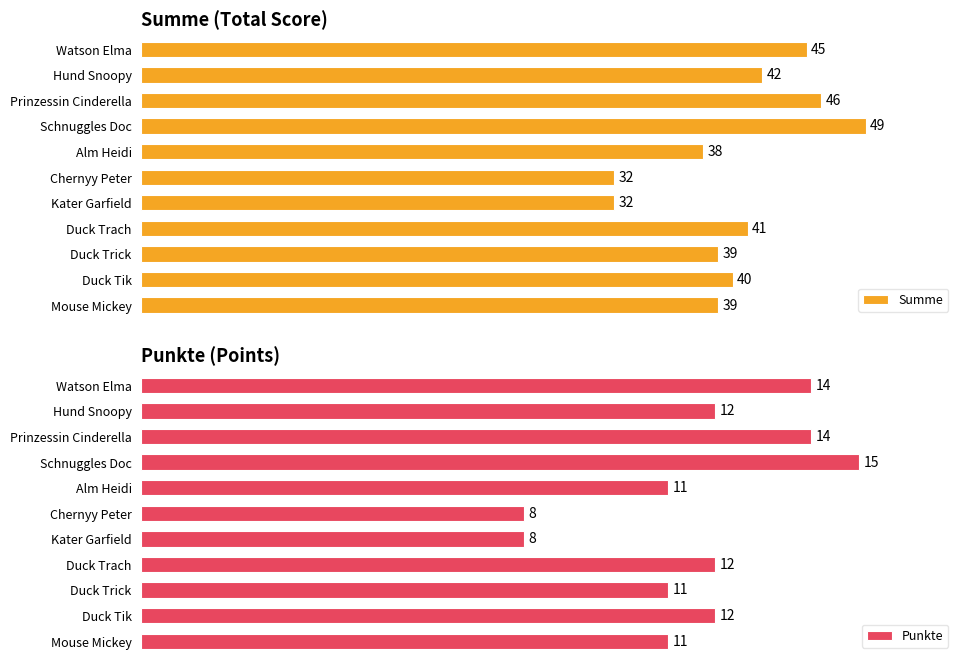

At which label is Summe closest to 40?

Duck Tik